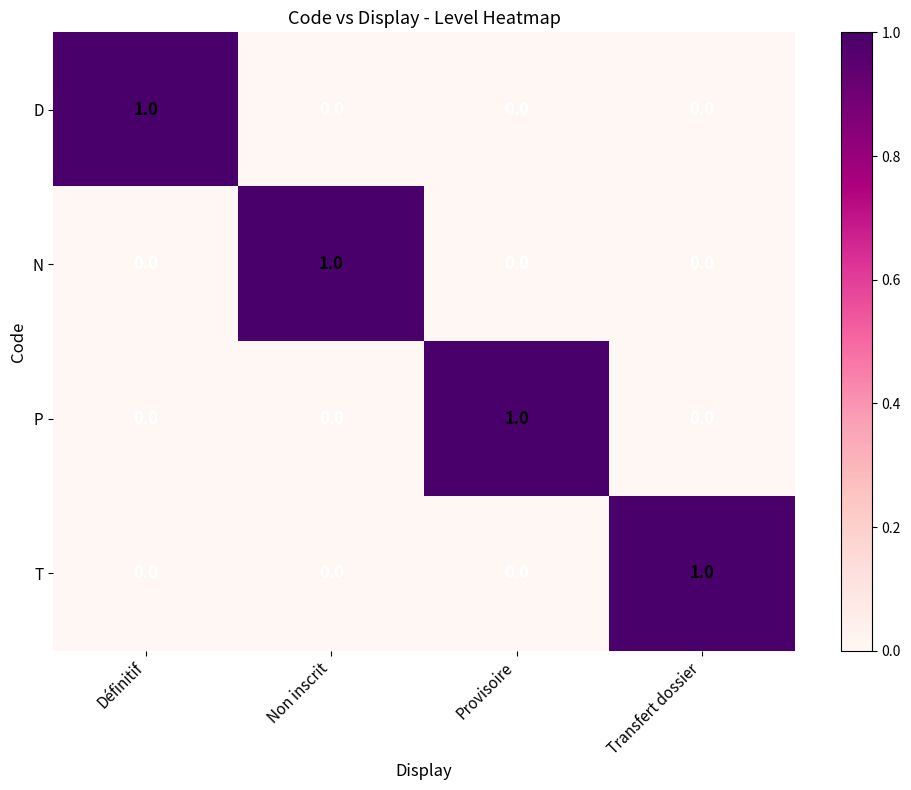

Reading left to right, what are all the values shown in this chart?

D: Définitif=1	Non inscrit=0	Provisoire=0	Transfert dossier=0
N: Définitif=0	Non inscrit=1	Provisoire=0	Transfert dossier=0
P: Définitif=0	Non inscrit=0	Provisoire=1	Transfert dossier=0
T: Définitif=0	Non inscrit=0	Provisoire=0	Transfert dossier=1